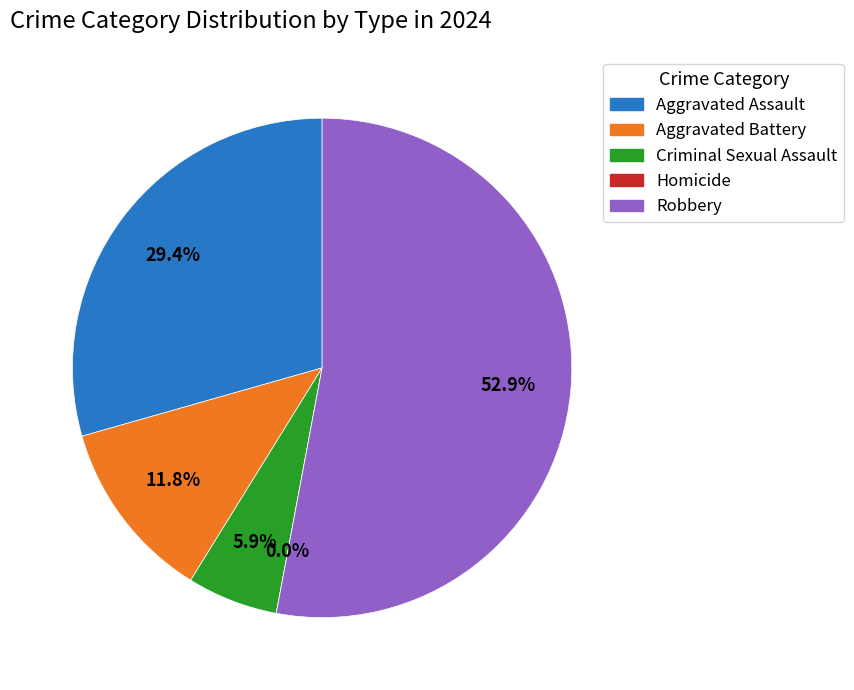

What is the majority slice?

Robbery